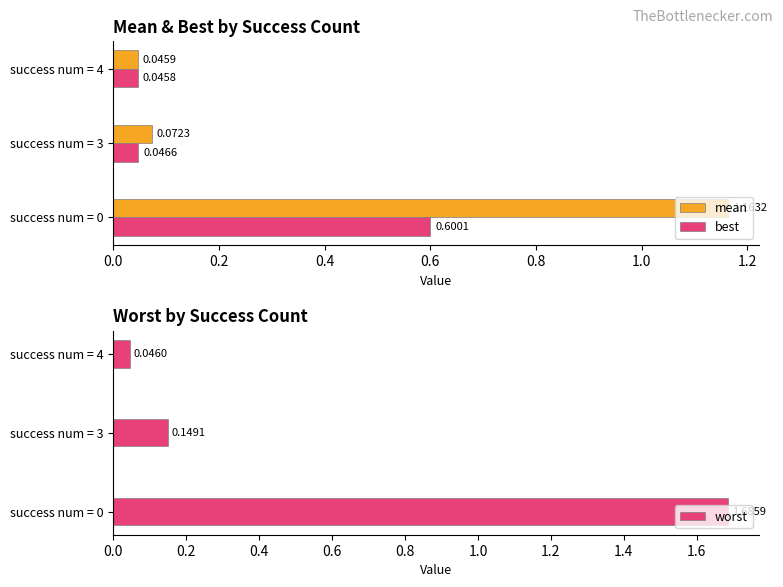

What is the average value of the mean series?

0.4